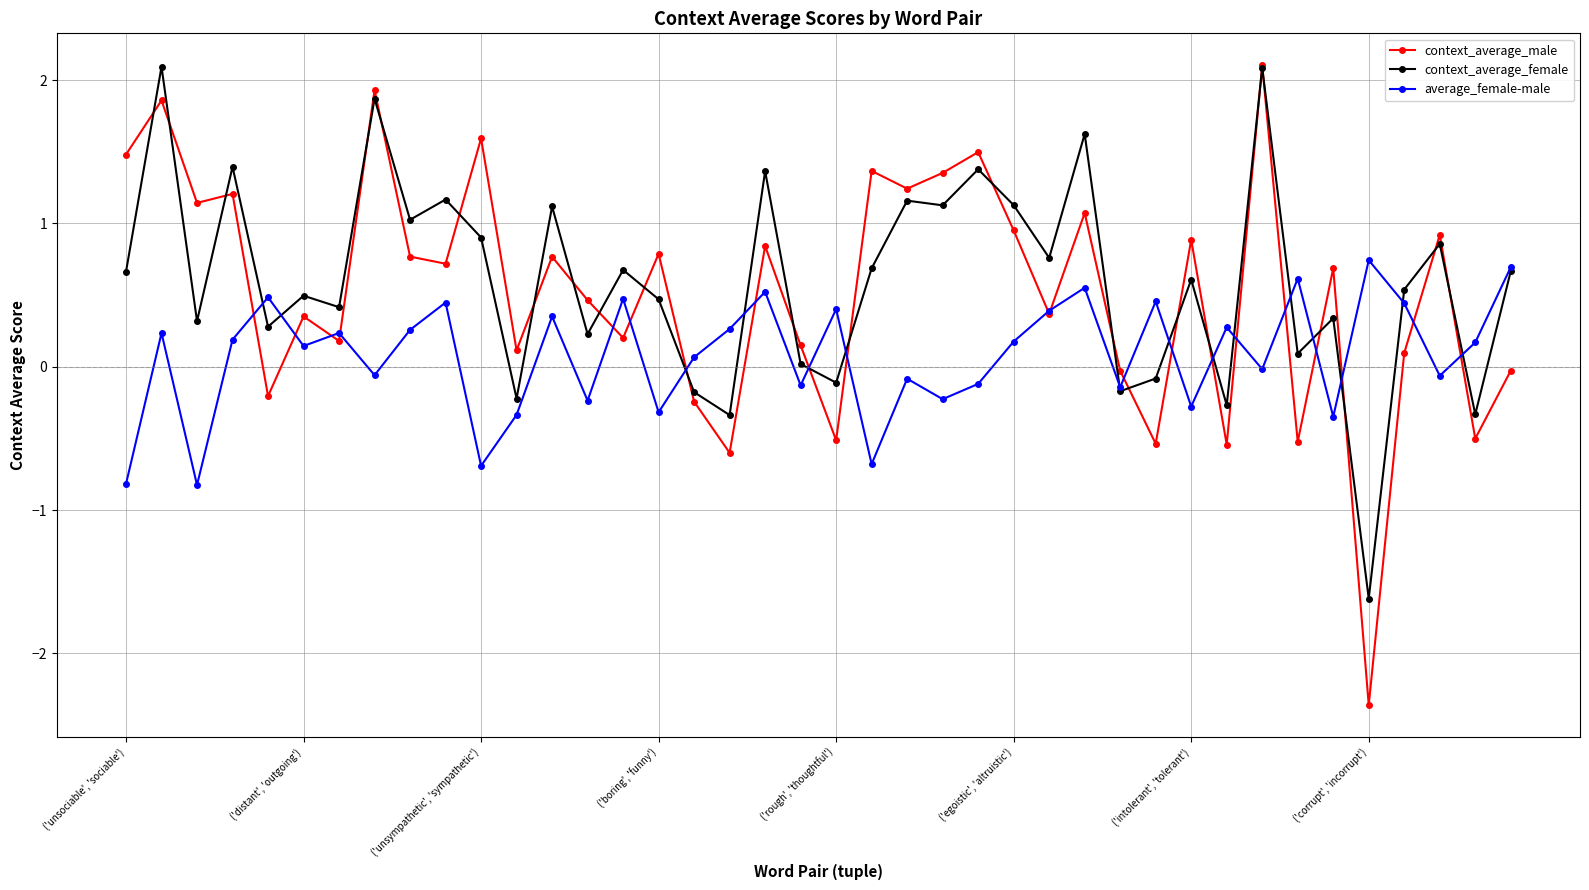

What is the difference between the maximum and minimum values in the average_female-male series?

1.6